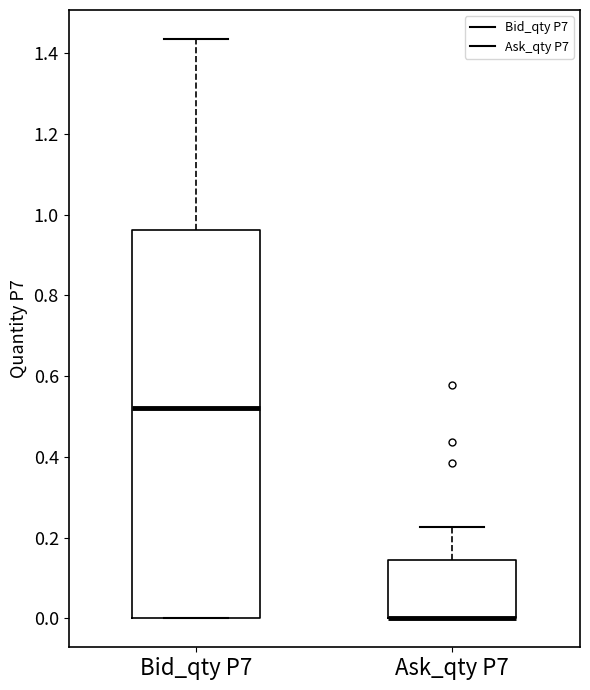

Reading left to right, read every box against the y-axis: the position of its median line, the range the box covers, and the ends of its whiskers. The values are not printed on the chart, so give them approximately, as read against the axis.

Bid_qty P7: median 0.52, box 0.00 to 0.96, whiskers 0.00 to 1.44
Ask_qty P7: median 0.00 (drawn on the box's lower edge), box 0.00 to 0.14, whiskers 0.00 to 0.22